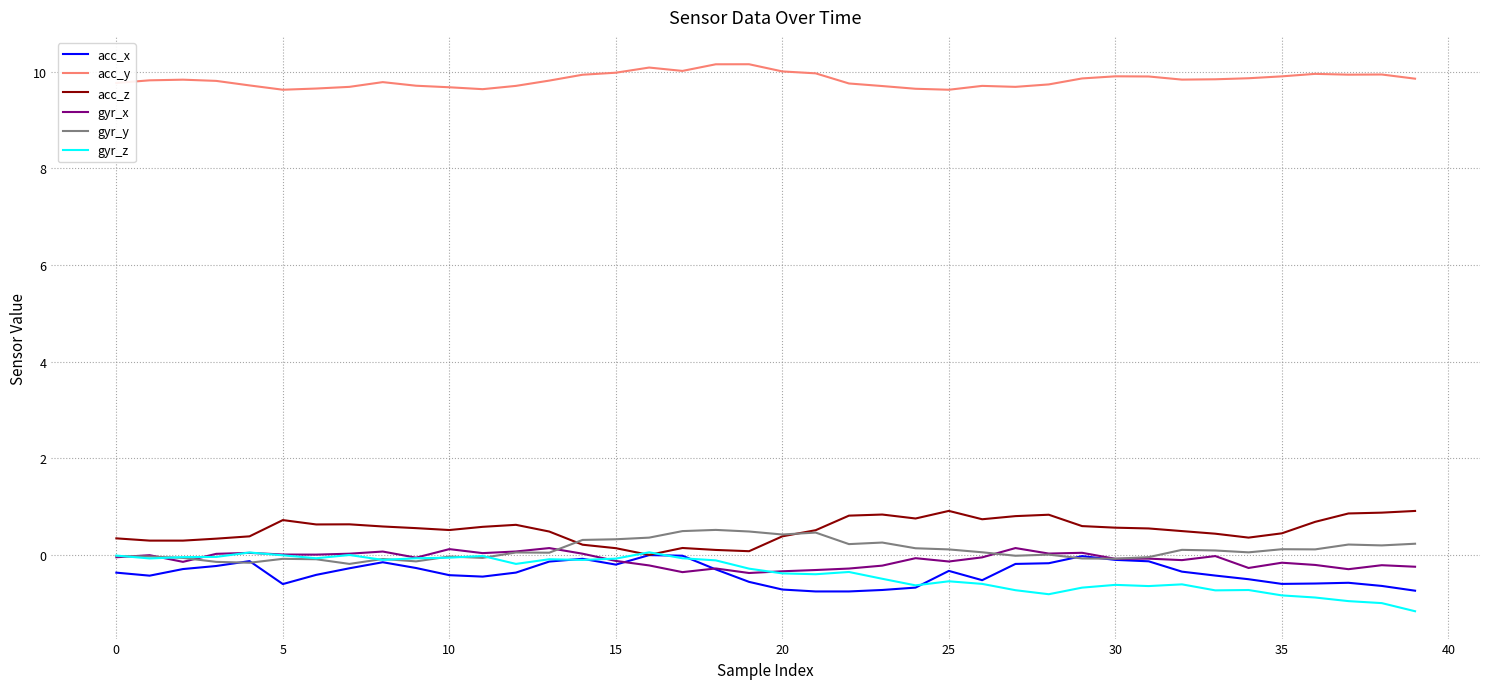

What is the smallest value displayed?

-1.2